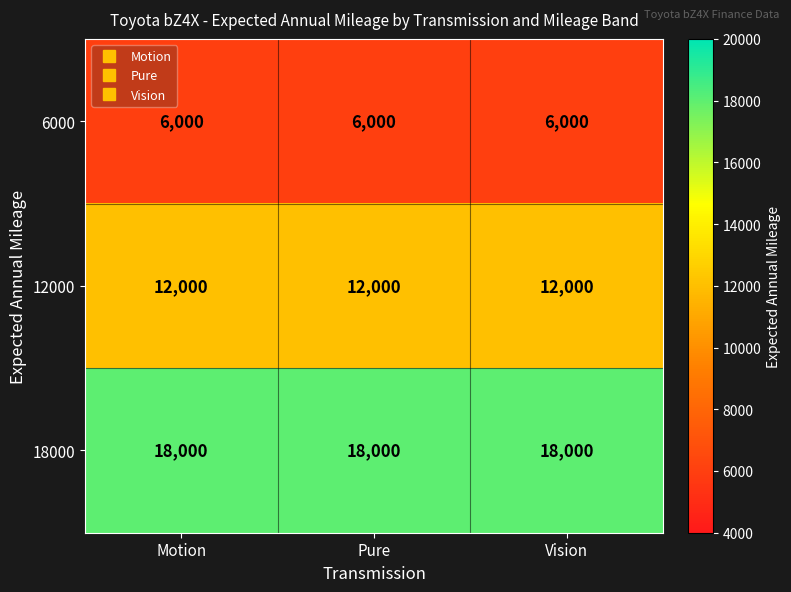

What is the spread (max minus min) of values at Motion?

12000